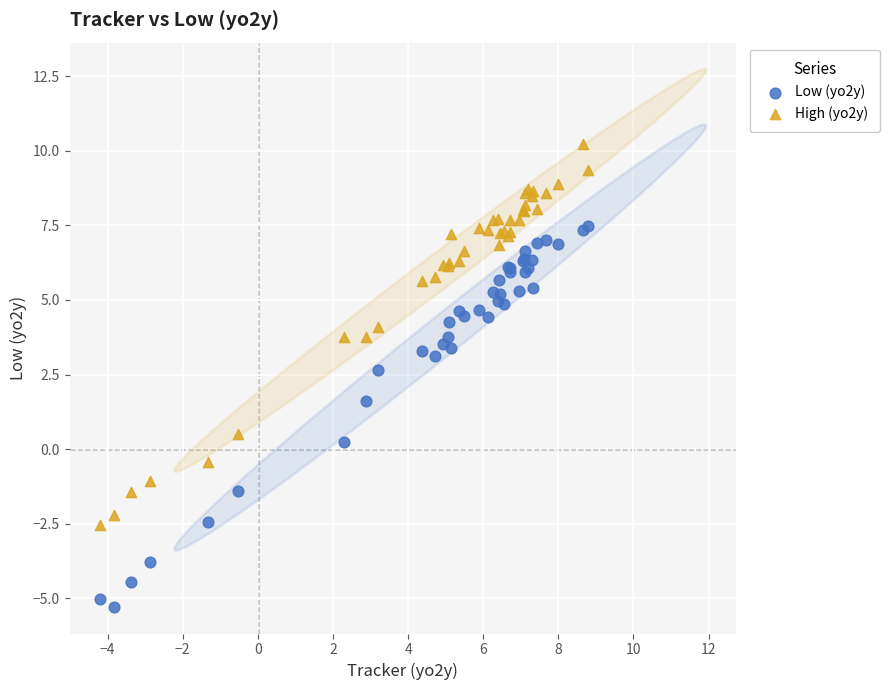

Which series reaches the maximum Y coordinate?

High (yo2y)